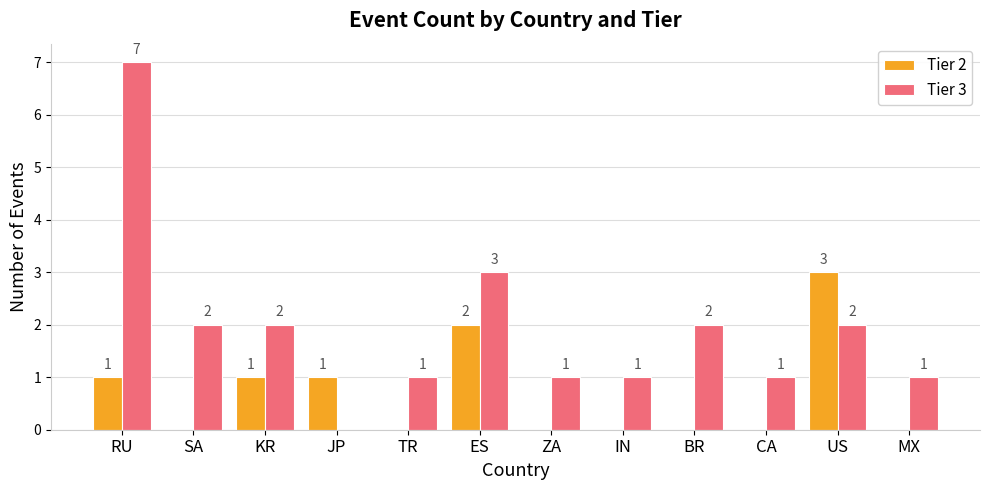

Are the bars horizontal?

No